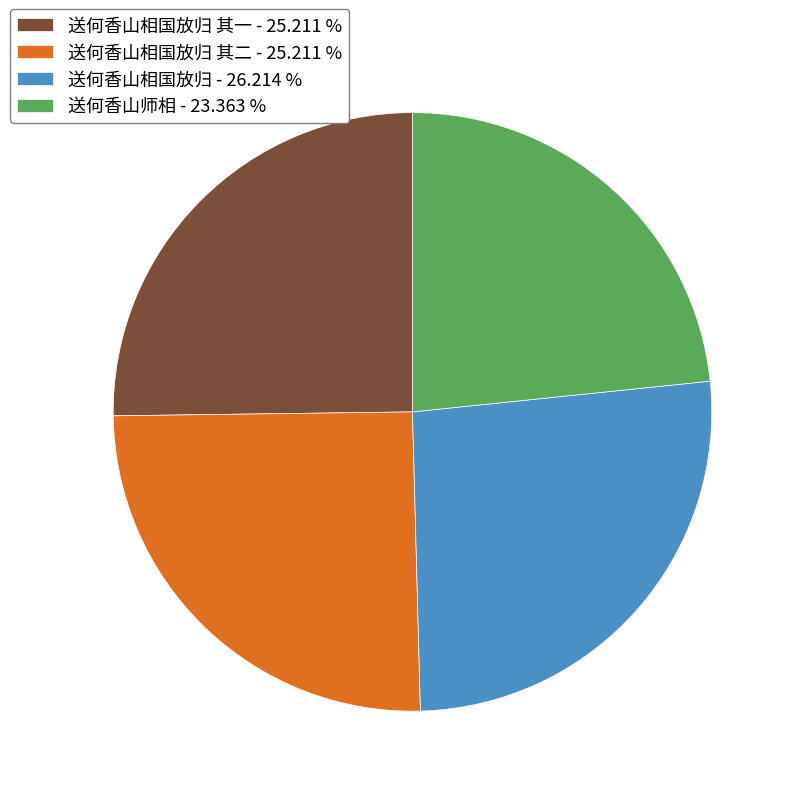

Between 送何香山相国放归 - 26.214 % and 送何香山师相 - 23.363 %, which is larger?

送何香山相国放归 - 26.214 %